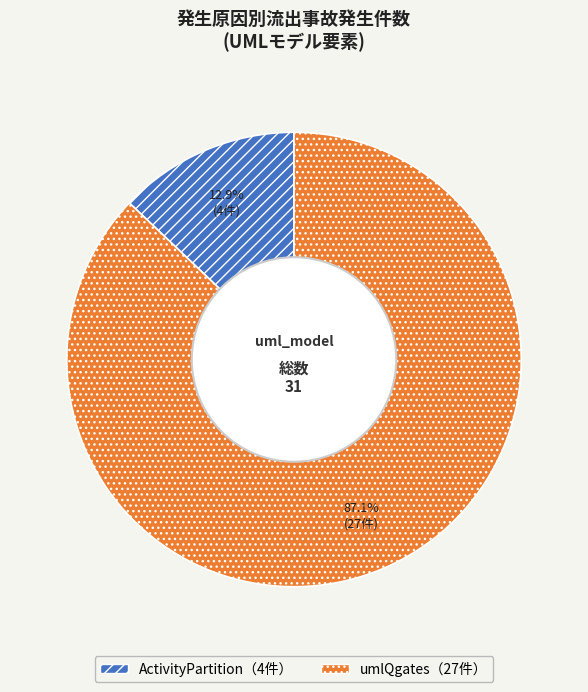

Is there any slice that represents more than half of the pie?

Yes